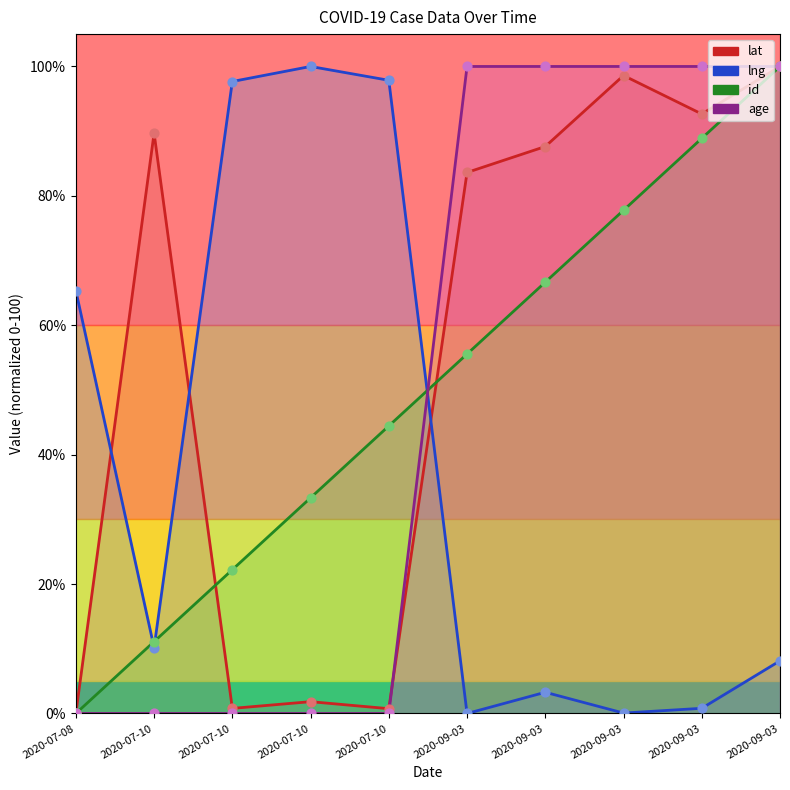

Which series has the largest total across all categories?

lat